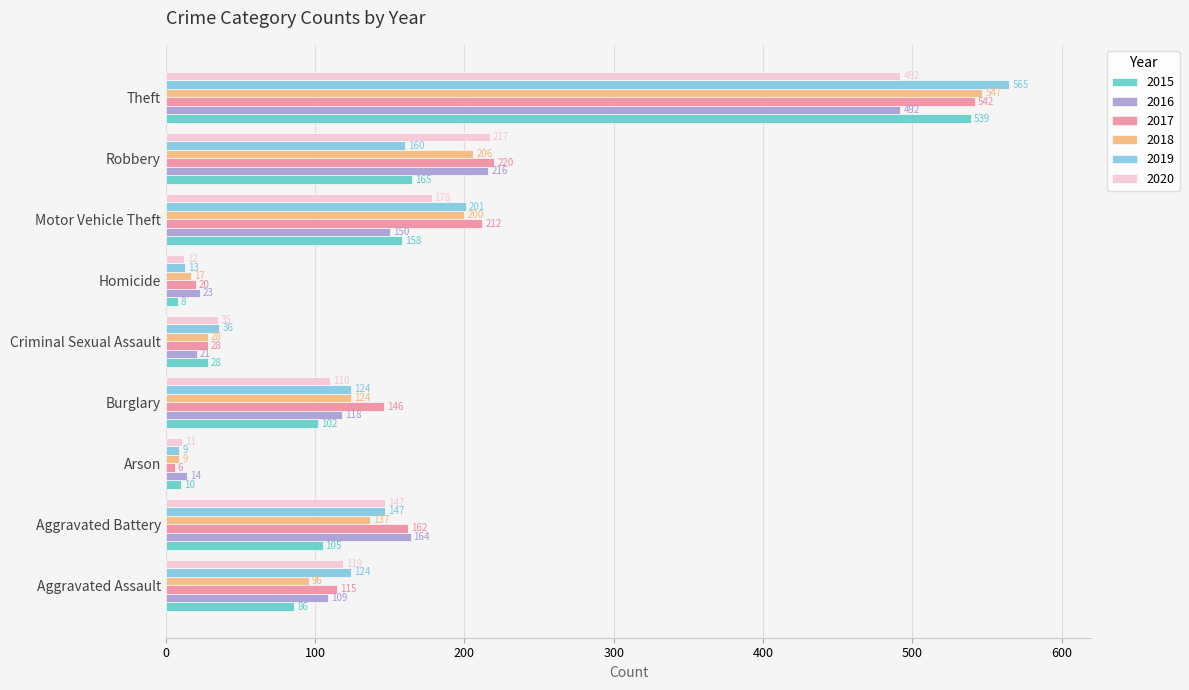

List the labels in order of 2017 value, smallest first.

Arson, Homicide, Criminal Sexual Assault, Aggravated Assault, Burglary, Aggravated Battery, Motor Vehicle Theft, Robbery, Theft